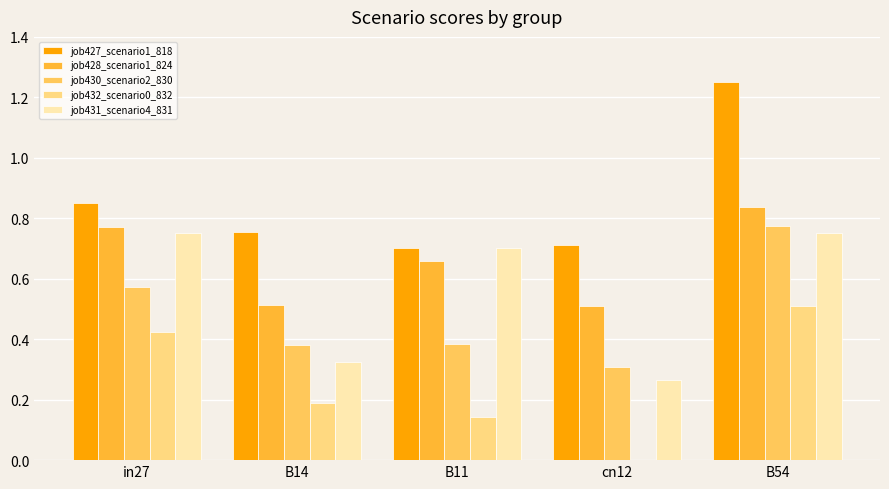

The job430_scenario2_830 series shows 0.2 at cn12. True or false?

False